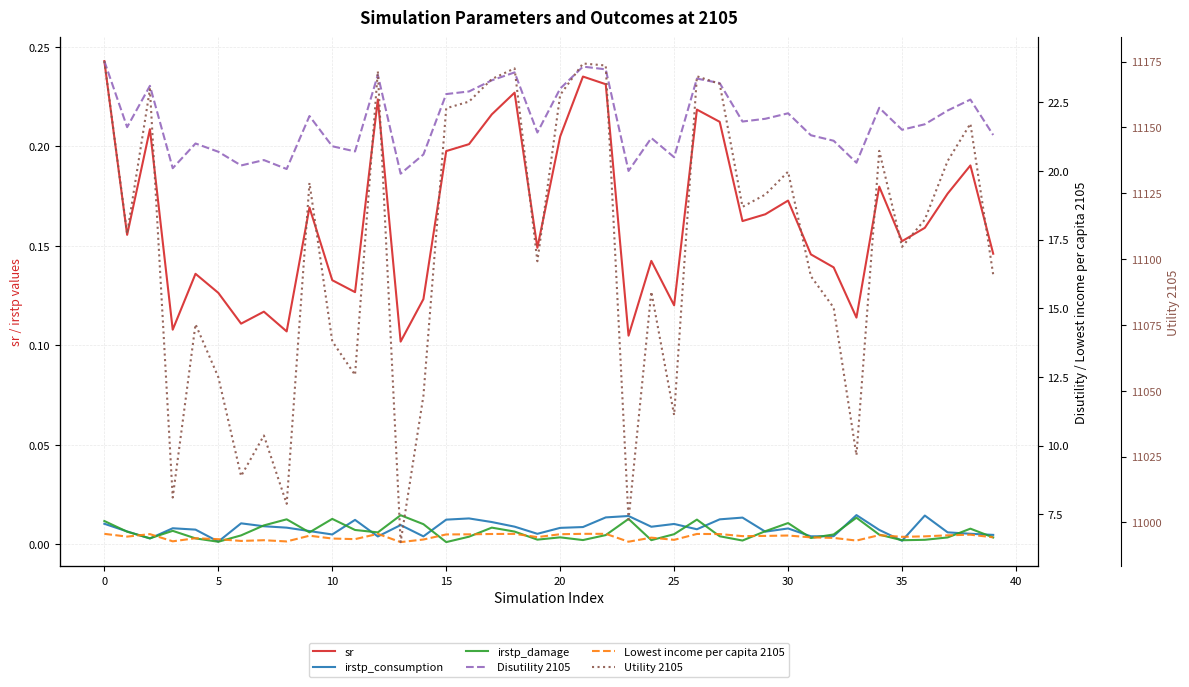

Which series has the widest spread of values?

Utility 2105